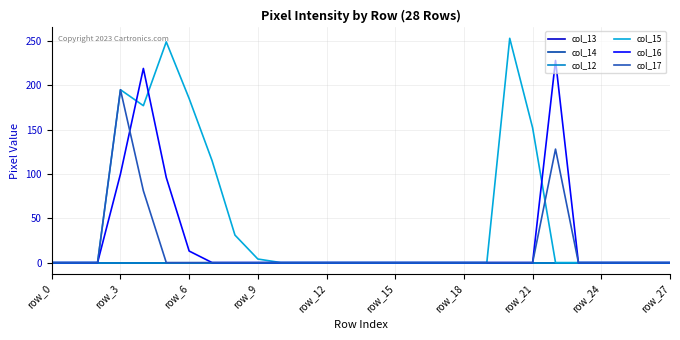

True or false: col_15 and col_13 intersect in this chart.

False